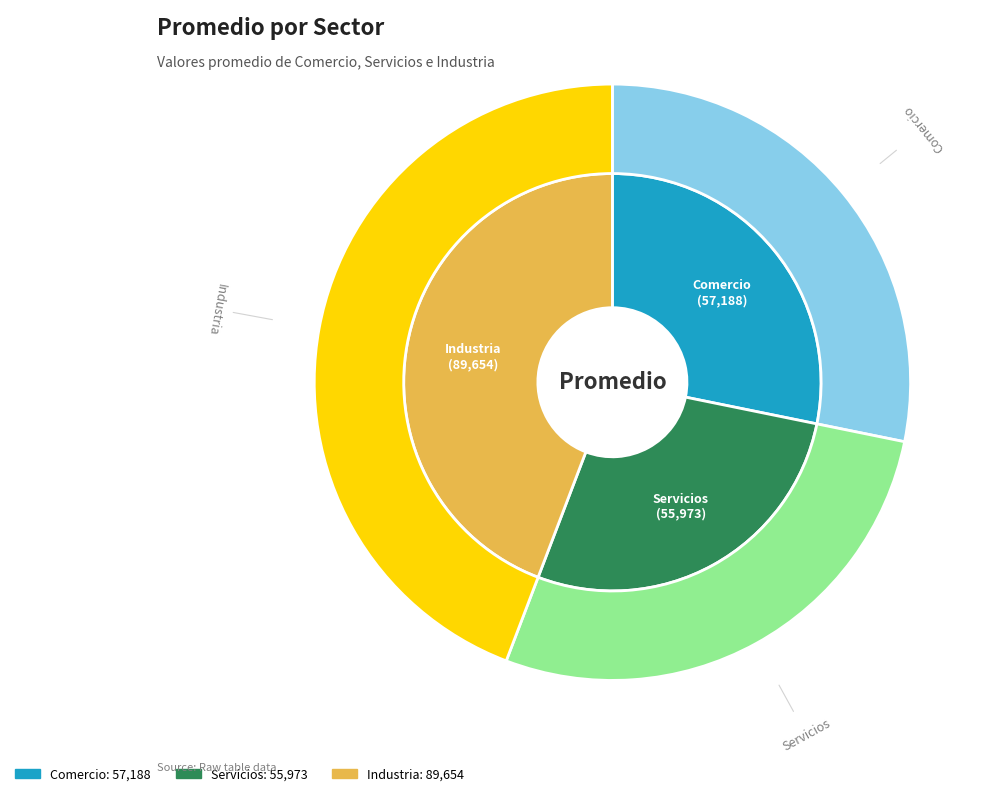

Does any single category account for the majority?

No